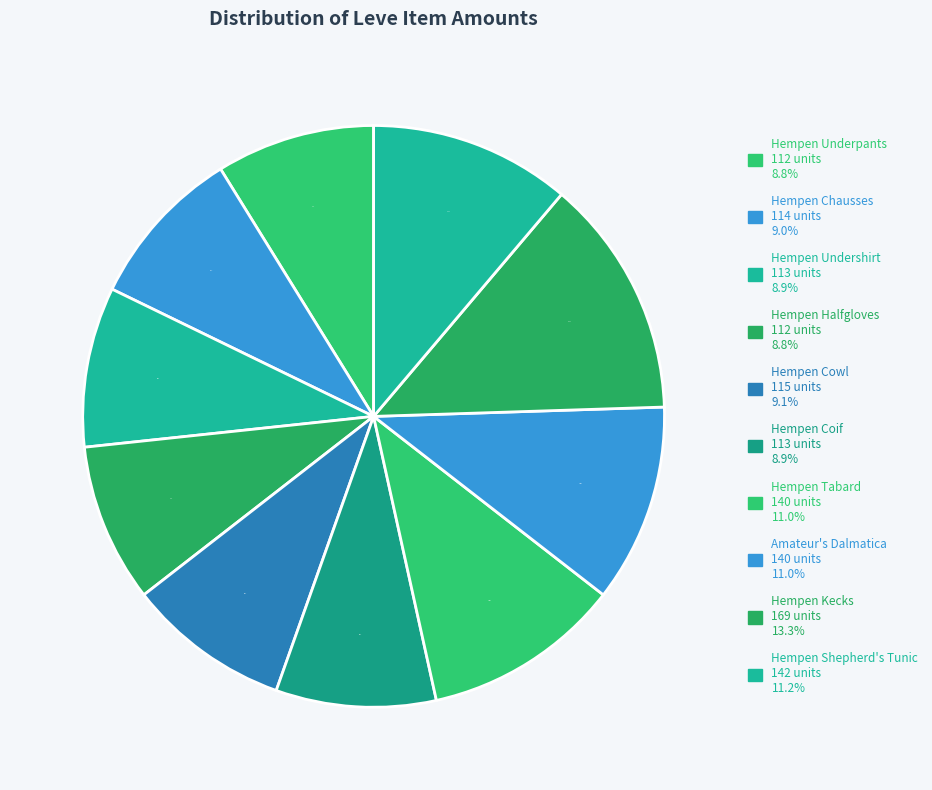

Count the number of slices in the pie.

10